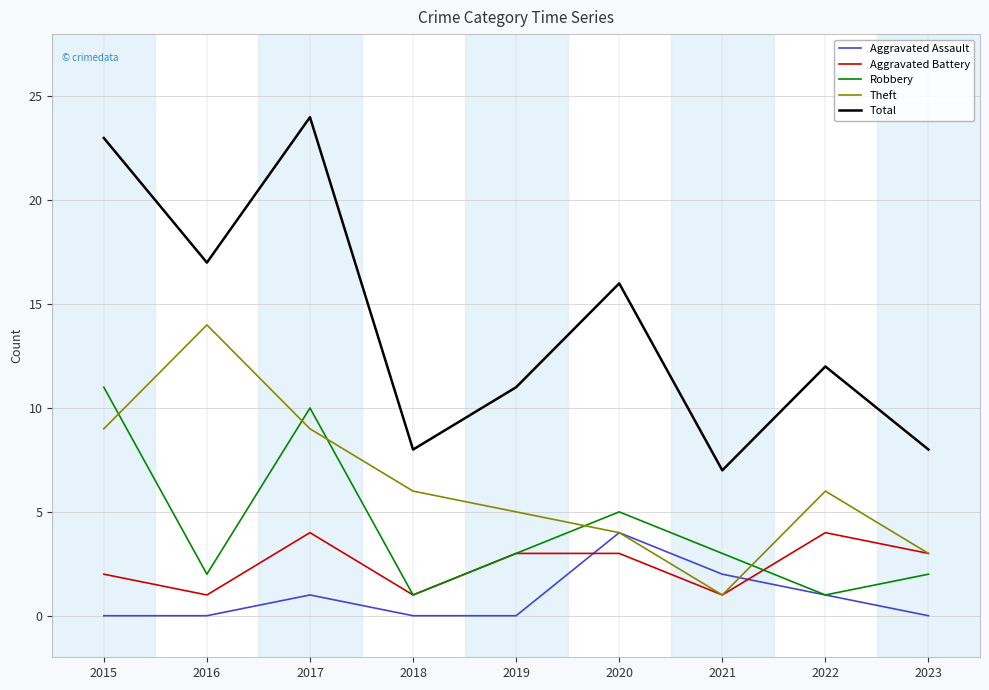

True or false: Total and Aggravated Assault intersect in this chart.

False